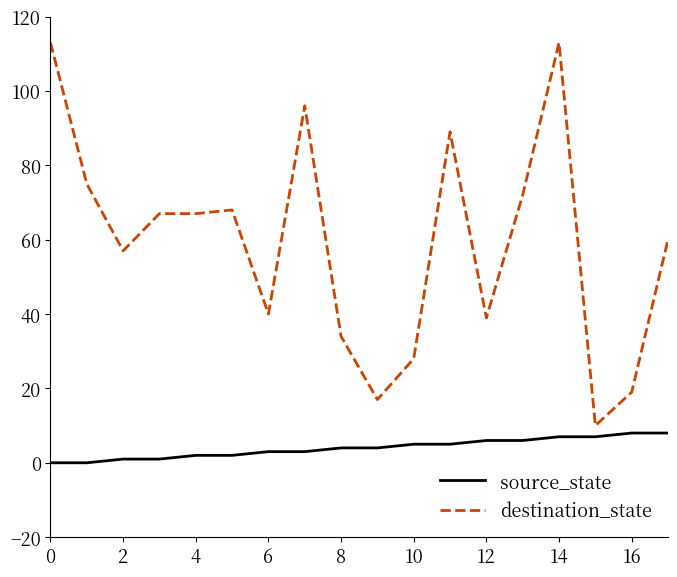

True or false: source_state and destination_state intersect in this chart.

False